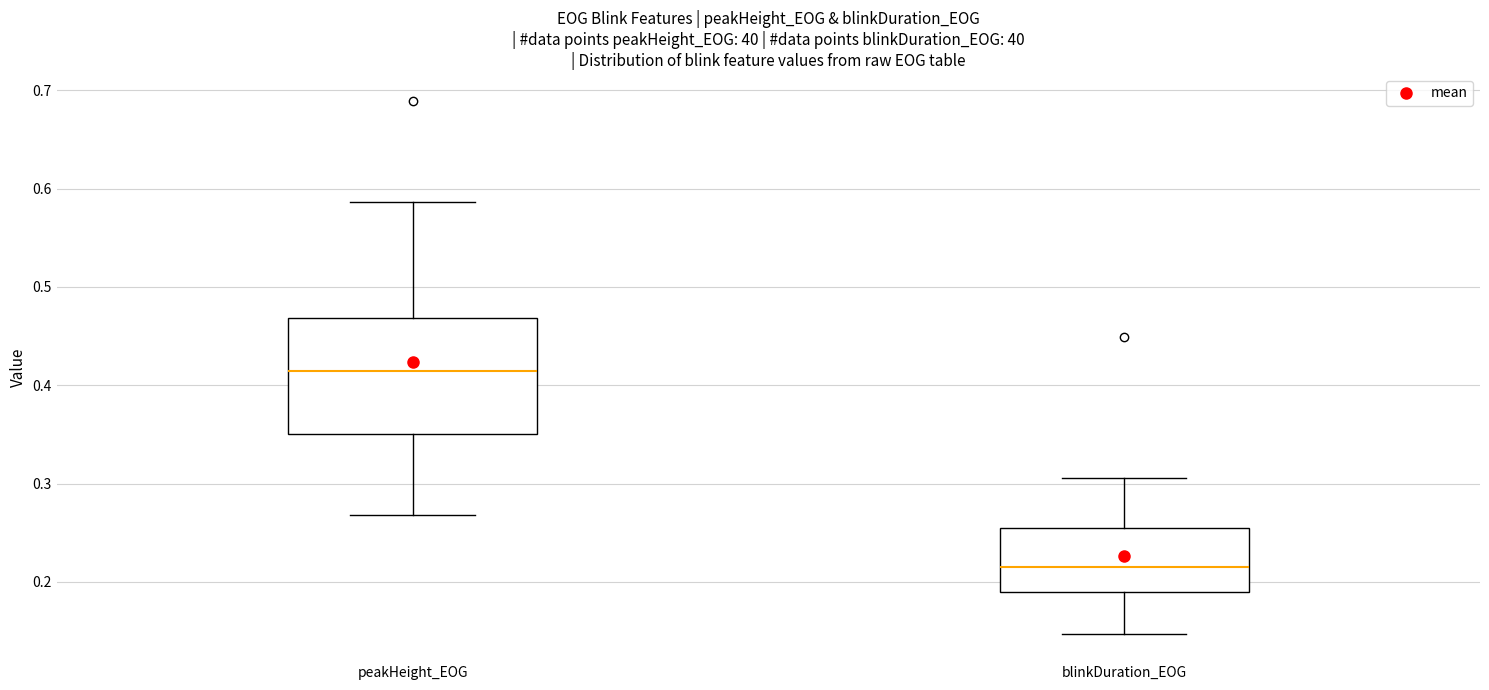

Comparing the boxes themselves (not the whiskers), which one is the tallest?

peakHeight_EOG